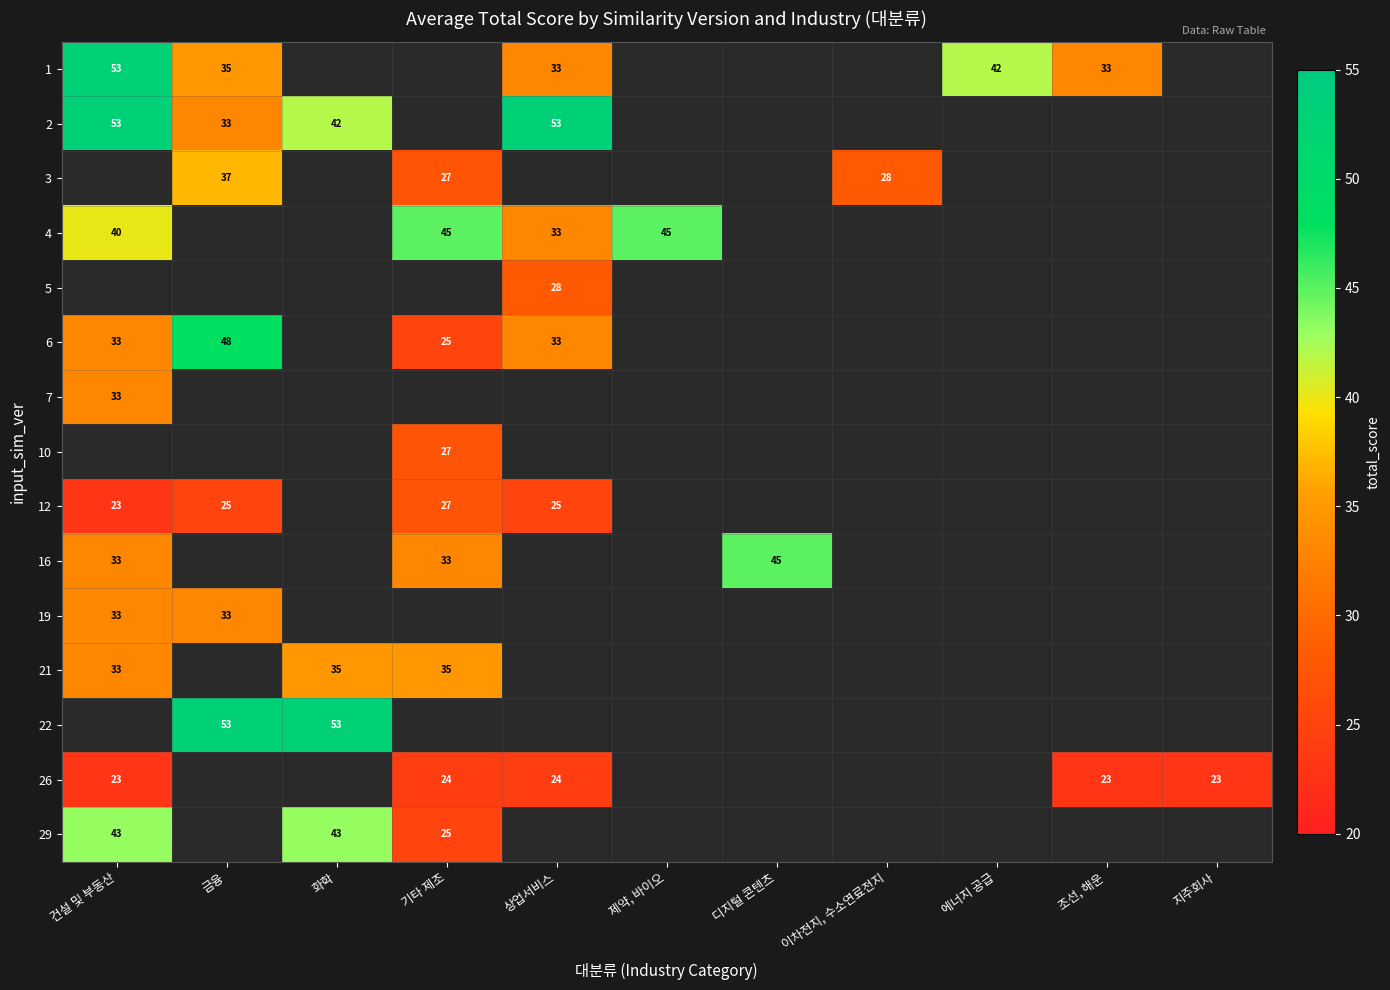

The 12 series shows 23 at 건설 및 부동산. True or false?

True